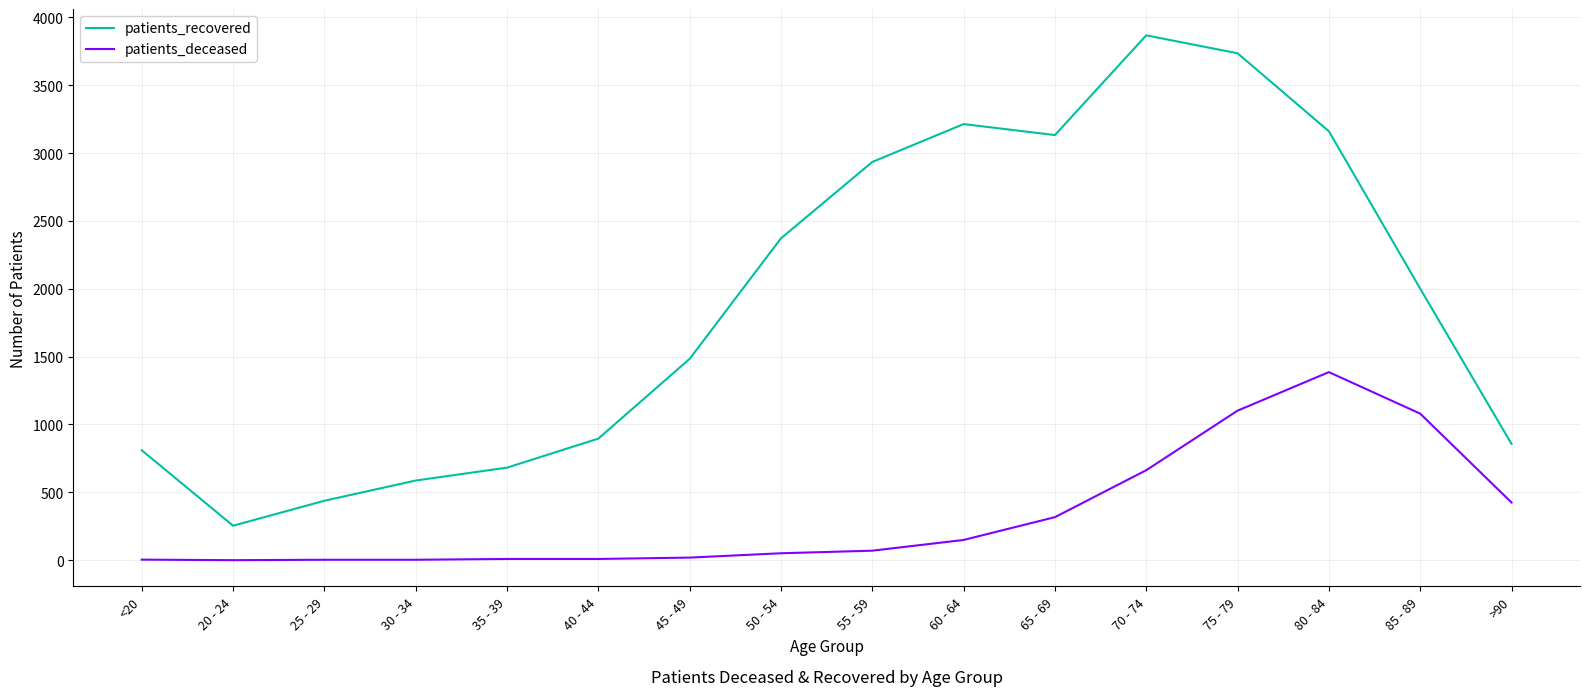

What is the sum of all patients_deceased values?

5290